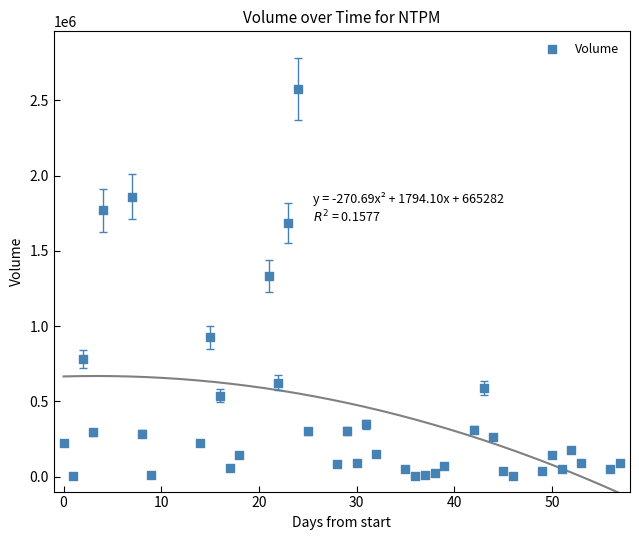

What Y value in the scatter plot is closest to 1287050?

1333800